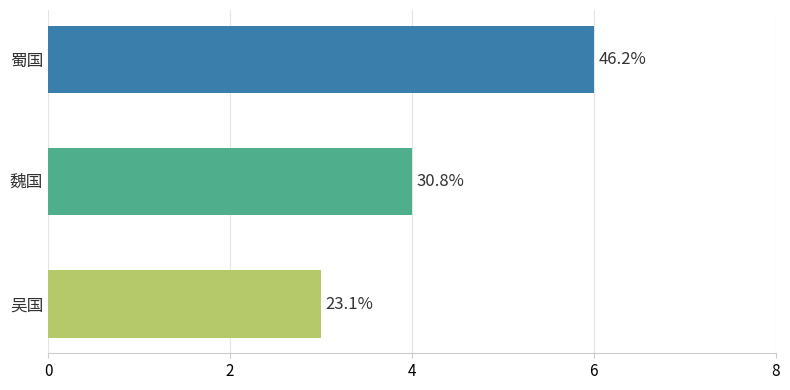

Are the bars horizontal?

Yes